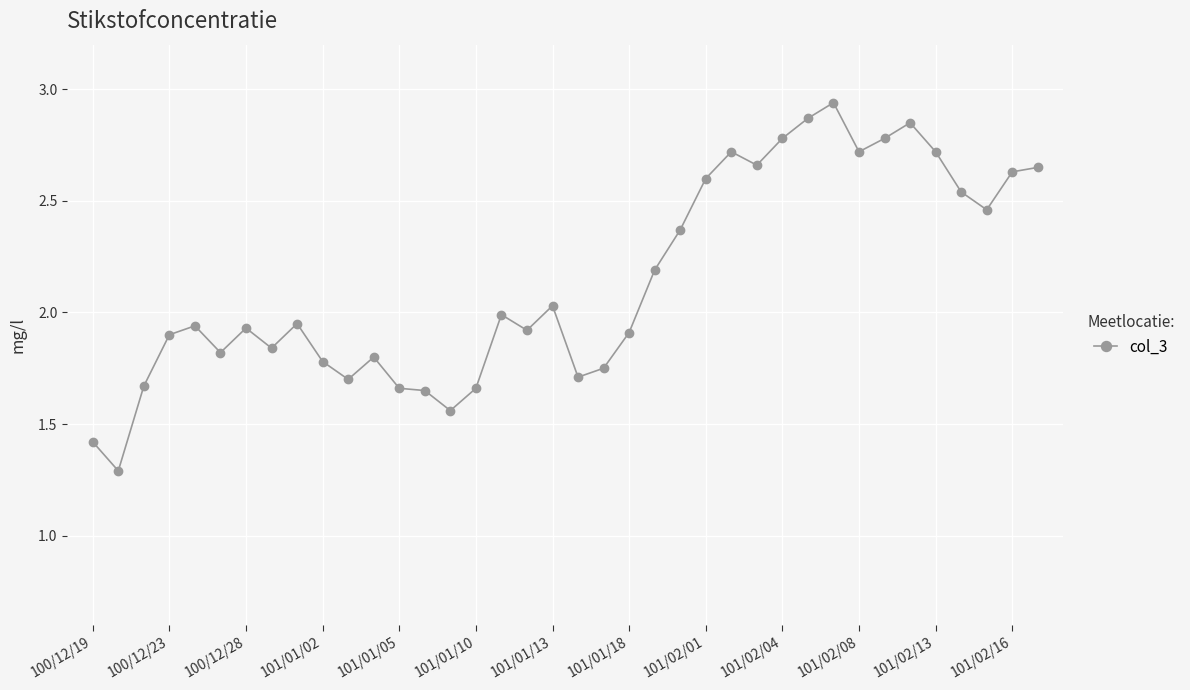

What is the sum of all values?

81.4